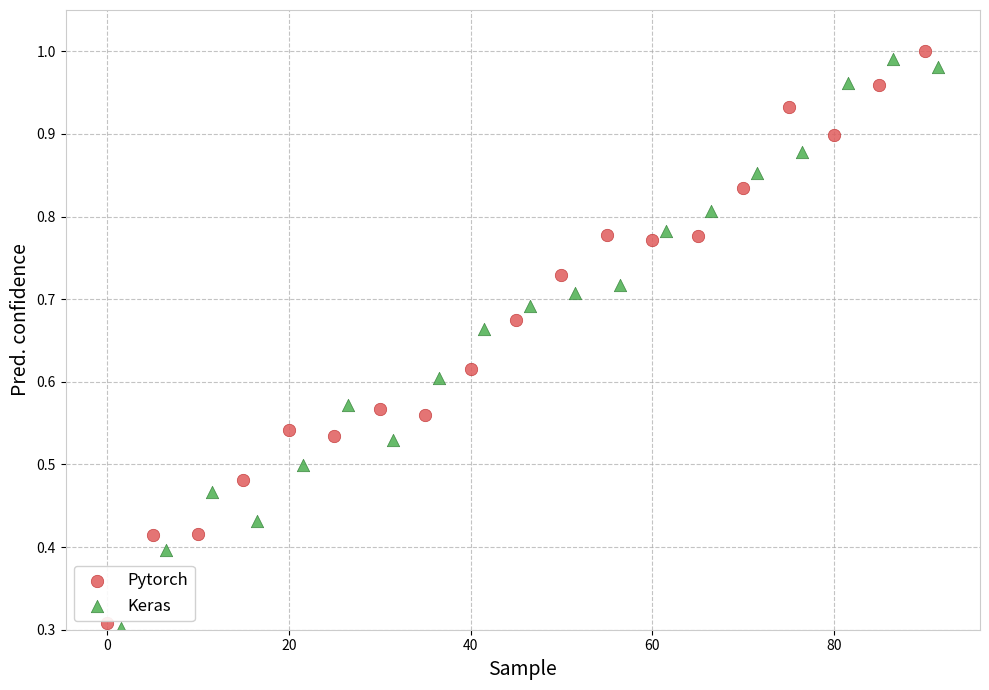

What are all the series names shown in the legend?

Pytorch, Keras